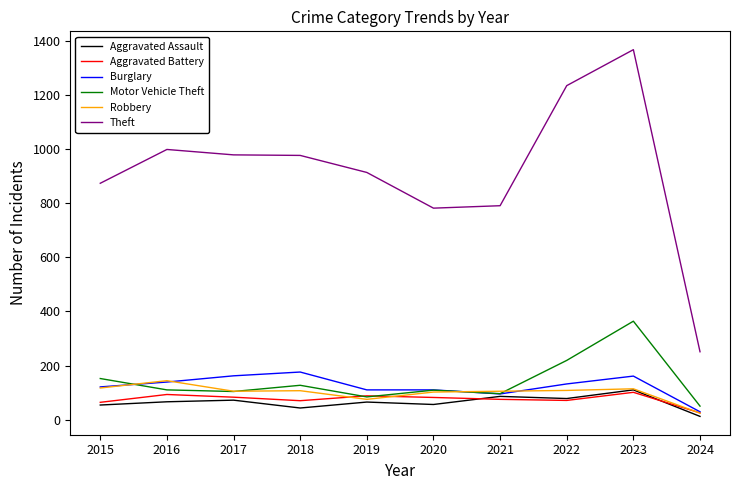

At which category does the chart reach its minimum across all series?

2024